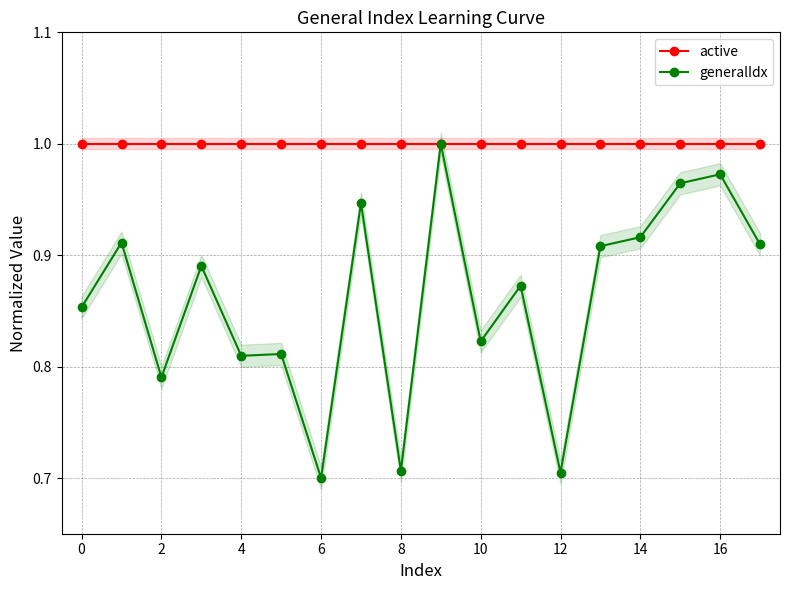

How many series are shown in this chart?

2